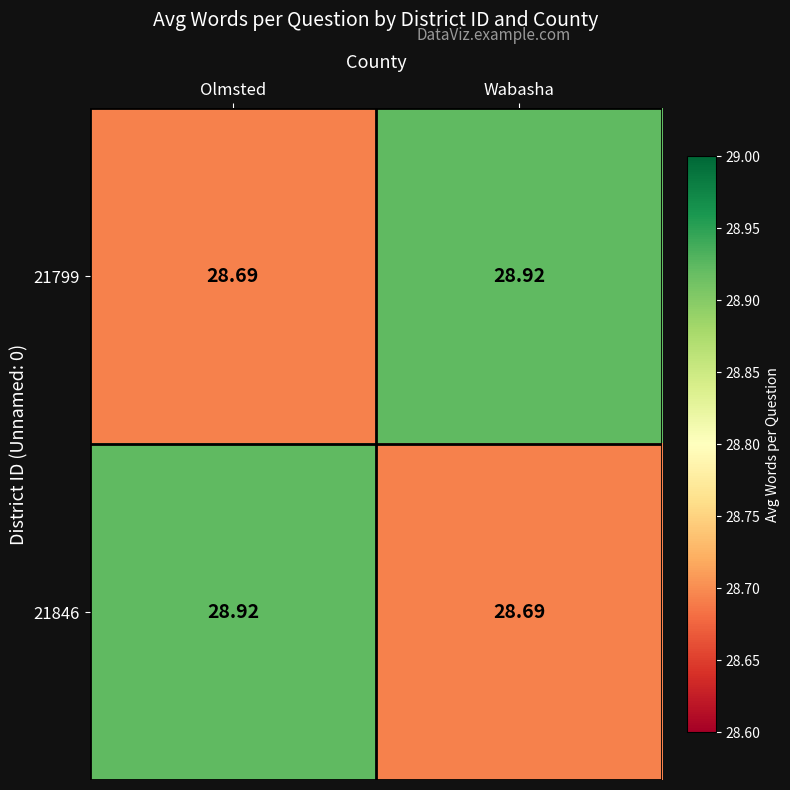

Where is 21799 nearest to the value 28?

Olmsted